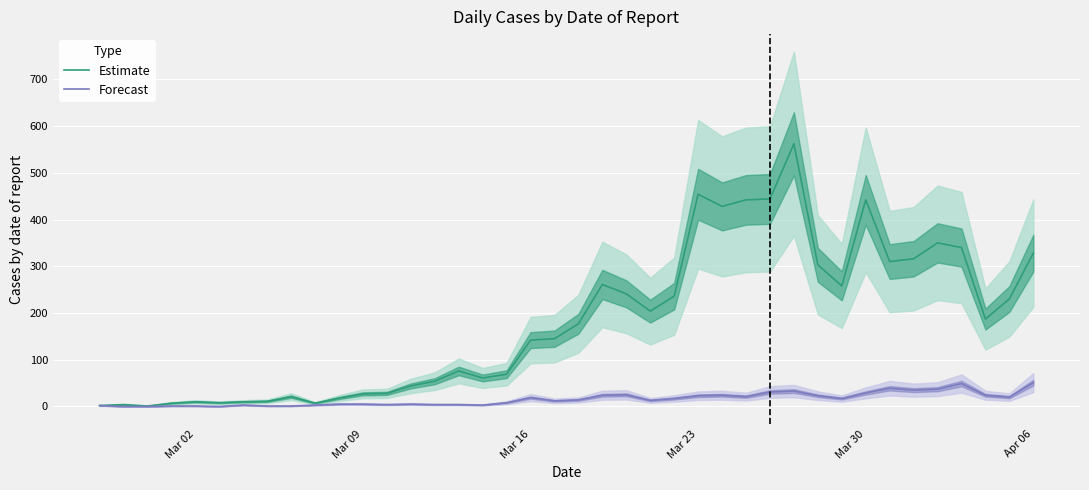

True or false: Forecast and Estimate cross at least once.

False